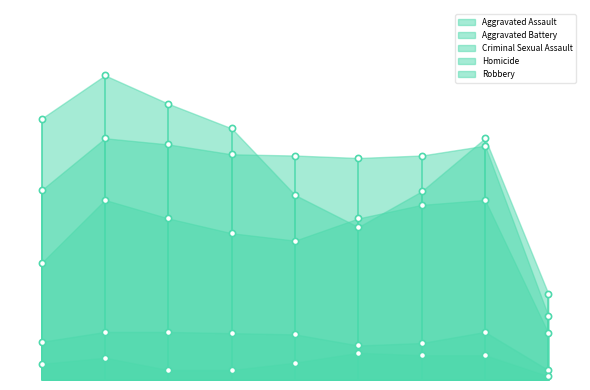

At how many categories does at least one series exceed 214?

2